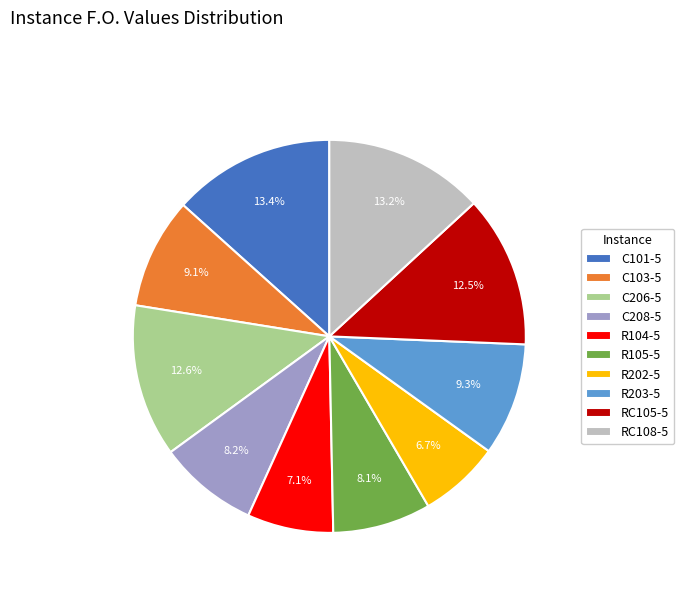

Combined, what portion of the pie is C101-5 and C206-5?

25.9%